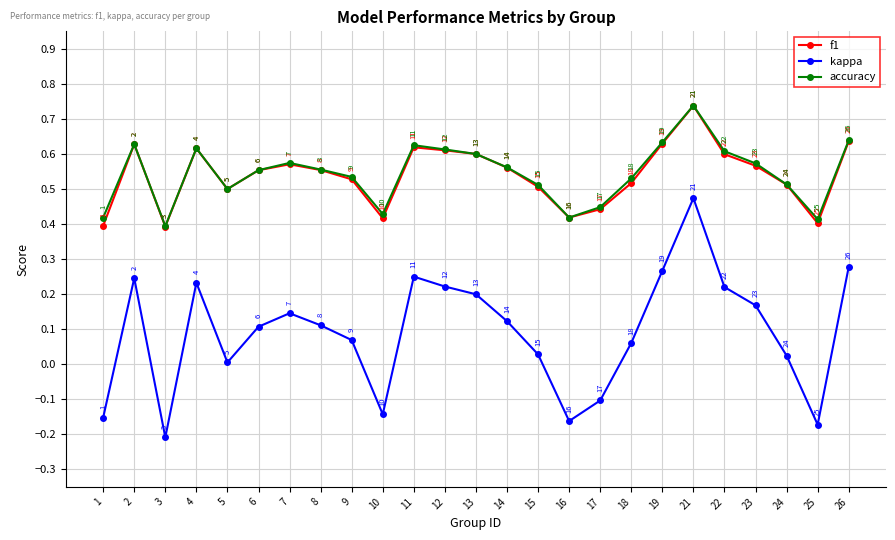

In kappa, how many points are higher than both neighbors (excluding endpoints)?

5